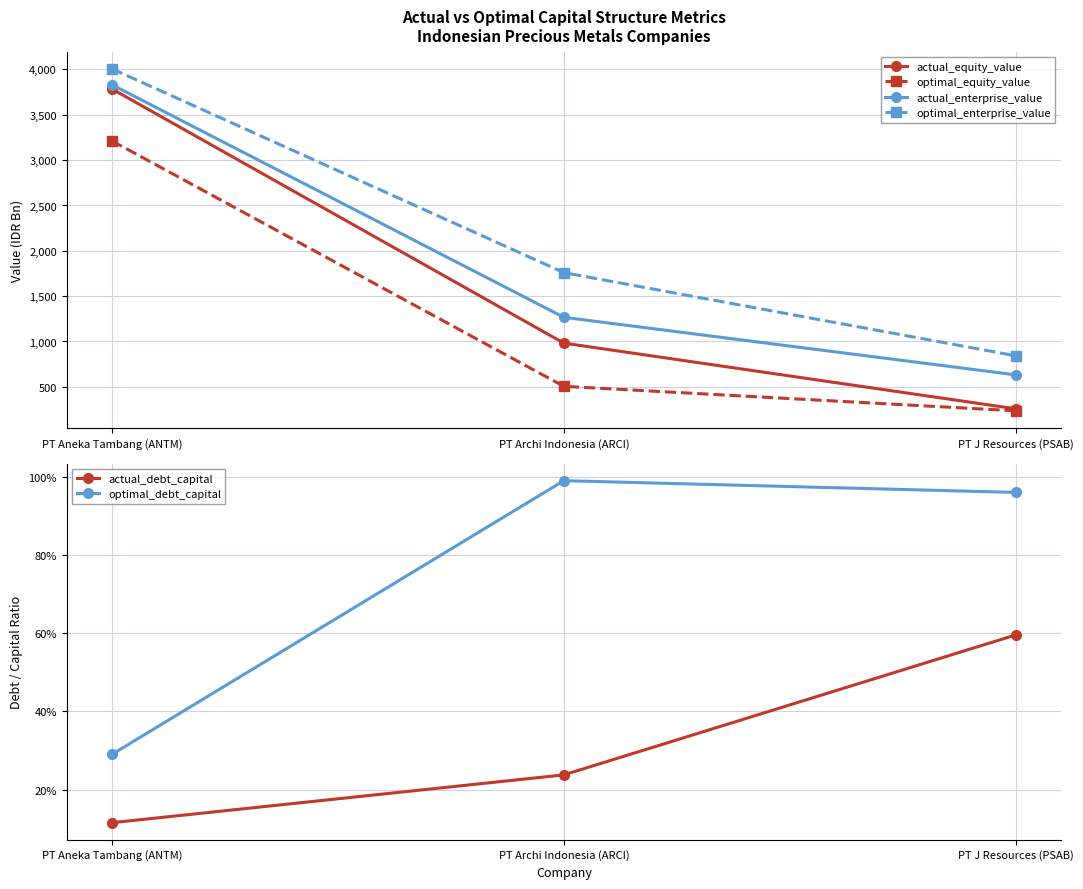

Reading left to right, what are all the values shown in this chart?

actual_equity_value: PT Aneka Tambang (ANTM)=3784.8	PT Archi Indonesia (ARCI)=982.2	PT J Resources (PSAB)=257.5
optimal_equity_value: PT Aneka Tambang (ANTM)=3212.4	PT Archi Indonesia (ARCI)=505.8	PT J Resources (PSAB)=235.3
actual_enterprise_value: PT Aneka Tambang (ANTM)=3831.6	PT Archi Indonesia (ARCI)=1266.8	PT J Resources (PSAB)=632.1
optimal_enterprise_value: PT Aneka Tambang (ANTM)=4007.0	PT Archi Indonesia (ARCI)=1759.7	PT J Resources (PSAB)=842.0
actual_debt_capital: PT Aneka Tambang (ANTM)=0.1	PT Archi Indonesia (ARCI)=0.2	PT J Resources (PSAB)=0.6
optimal_debt_capital: PT Aneka Tambang (ANTM)=0.3	PT Archi Indonesia (ARCI)=1.0	PT J Resources (PSAB)=1.0